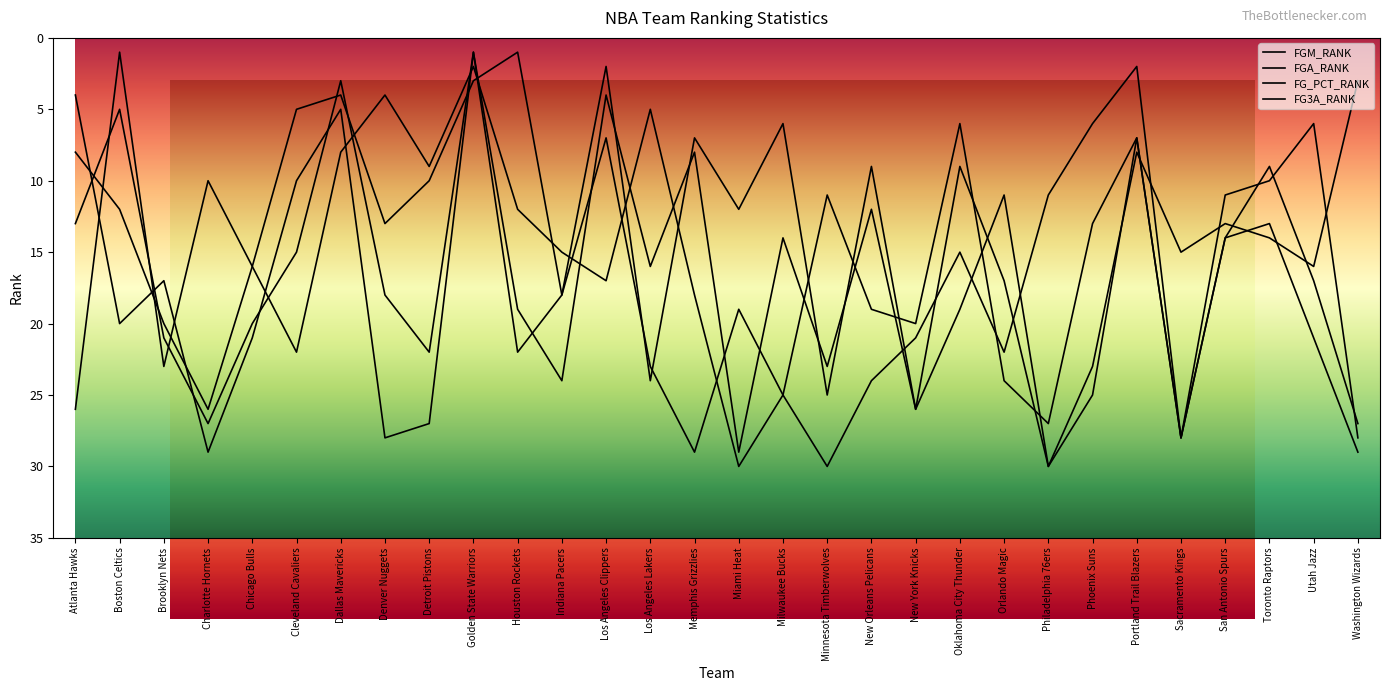

List the labels in order of FGM_RANK value, largest first.

Philadelphia 76ers, Miami Heat, Sacramento Kings, Washington Wizards, Charlotte Hornets, New York Knicks, Phoenix Suns, Indiana Pacers, Minnesota Timberwolves, Detroit Pistons, Brooklyn Nets, Chicago Bulls, Houston Rockets, Denver Nuggets, Orlando Magic, Los Angeles Lakers, Cleveland Cavaliers, Milwaukee Bucks, Atlanta Hawks, New Orleans Pelicans, San Antonio Spurs, Toronto Raptors, Oklahoma City Thunder, Memphis Grizzlies, Portland Trail Blazers, Utah Jazz, Boston Celtics, Los Angeles Clippers, Dallas Mavericks, Golden State Warriors